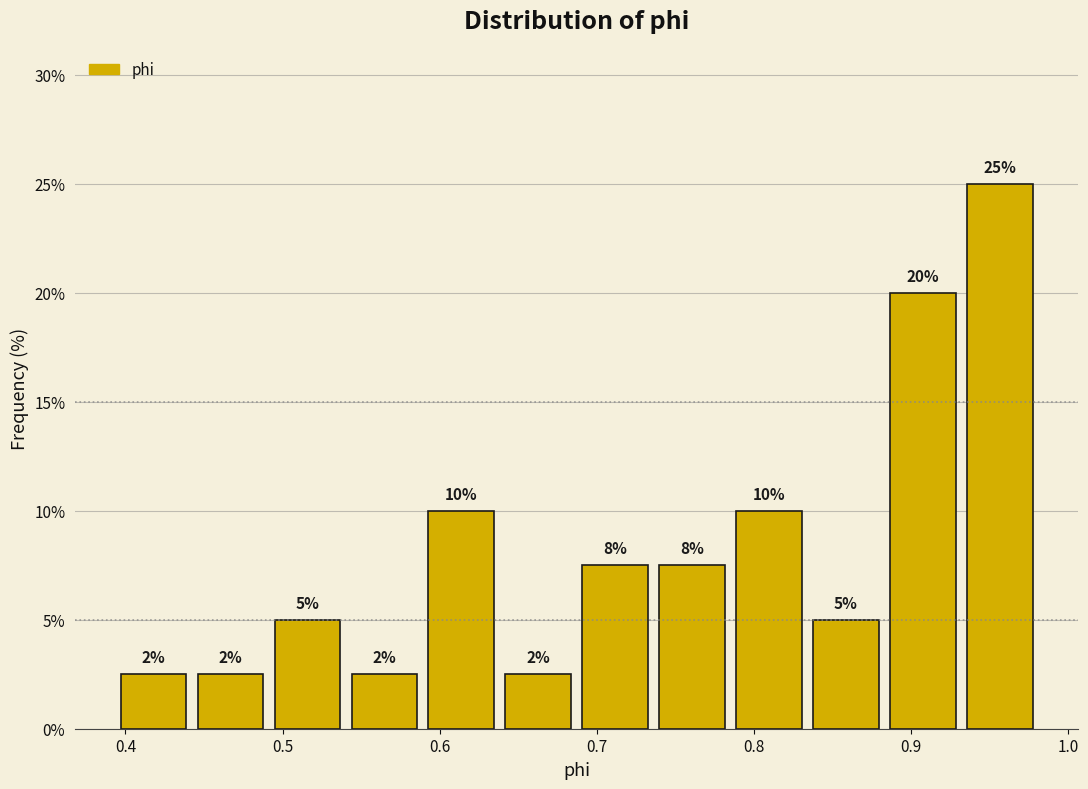

Over which range of the x-axis is the bar tallest?

0.93 to 0.98